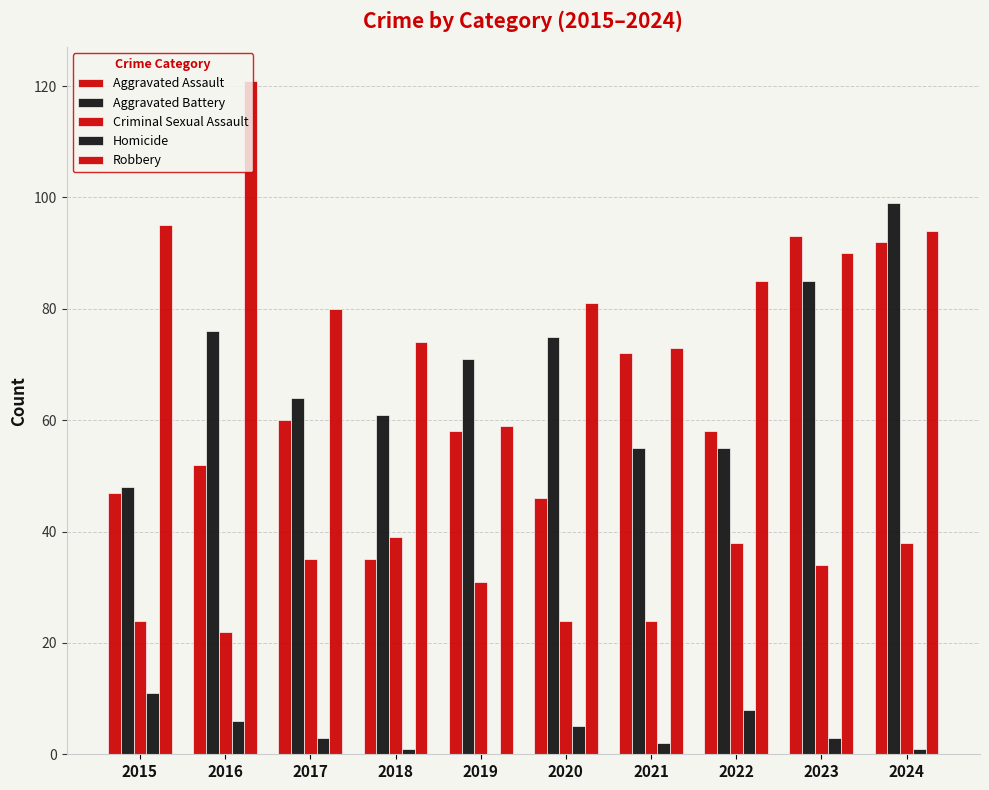

At how many categories does at least one series exceed 46?

10